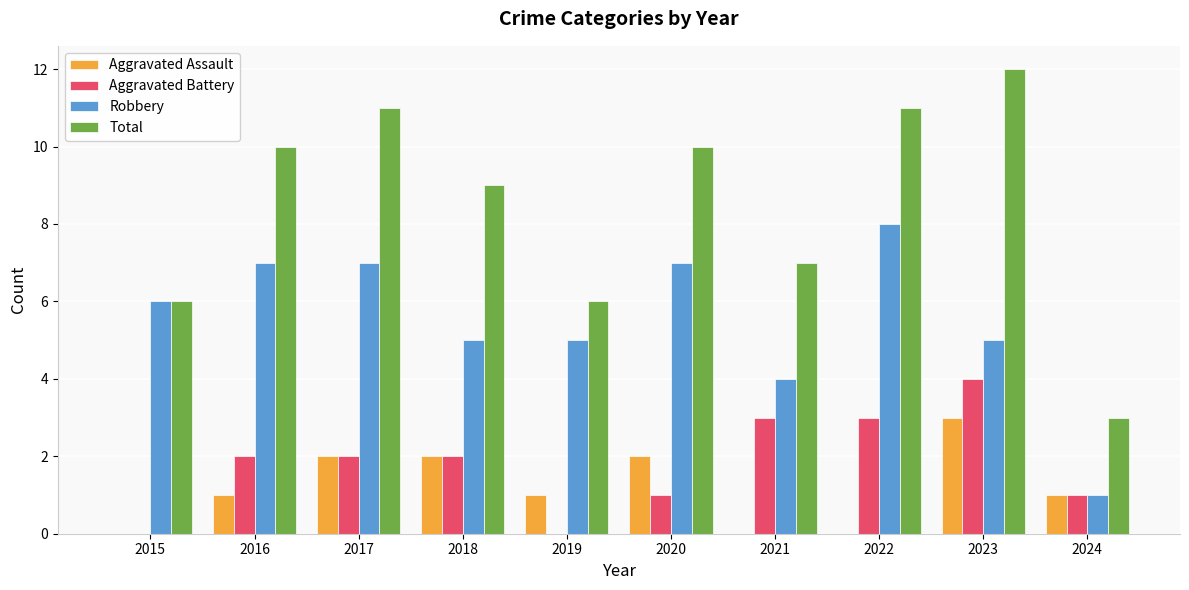

Which series has the largest total across all categories?

Total